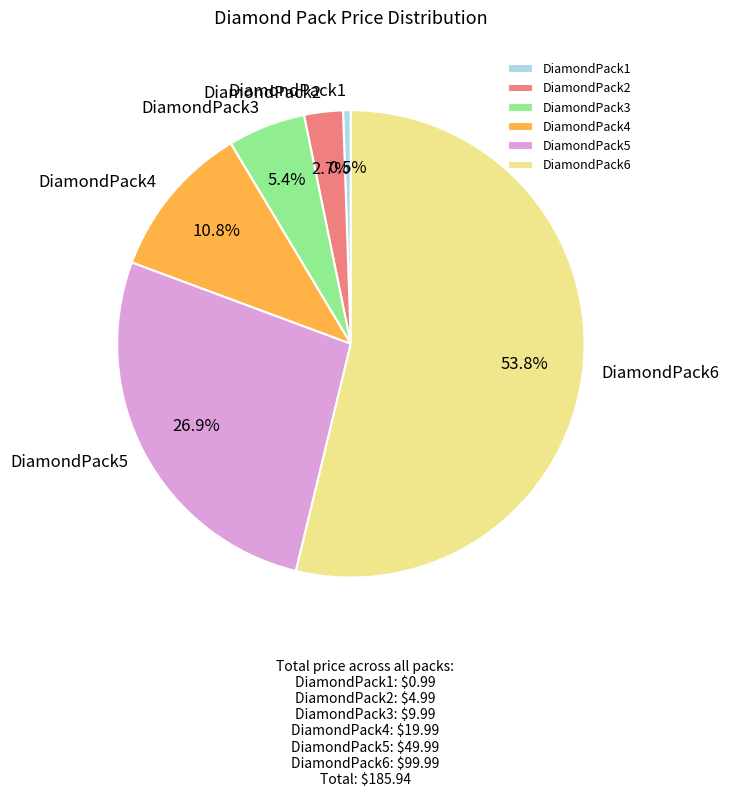

True or false: DiamondPack1 accounts for 11% of the total.

False